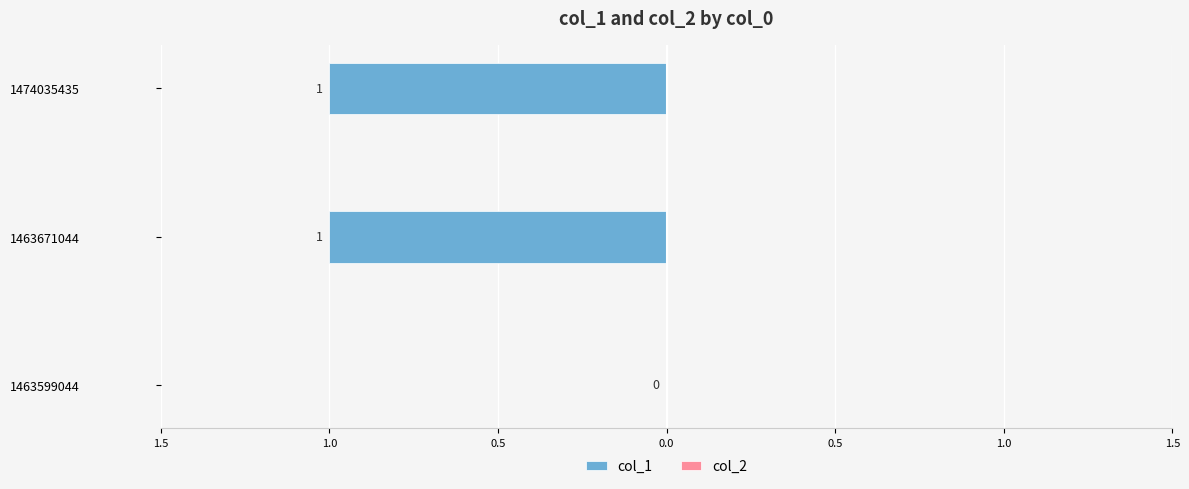

Are the bars horizontal?

Yes